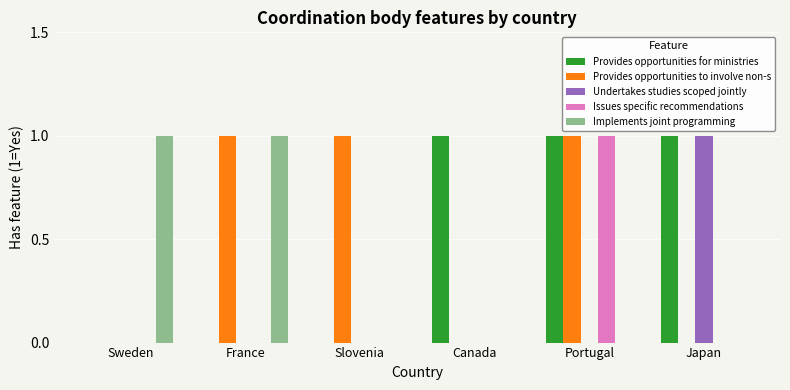

Is it true that Implements joint programming equals 0 at Slovenia?

True